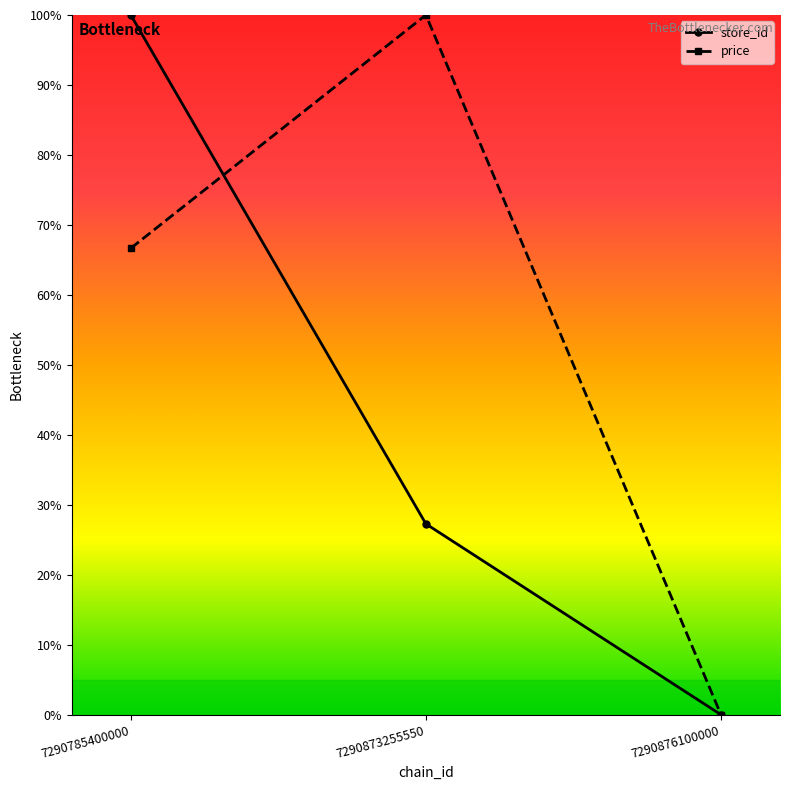

What are all the series names shown in the legend?

store_id, price